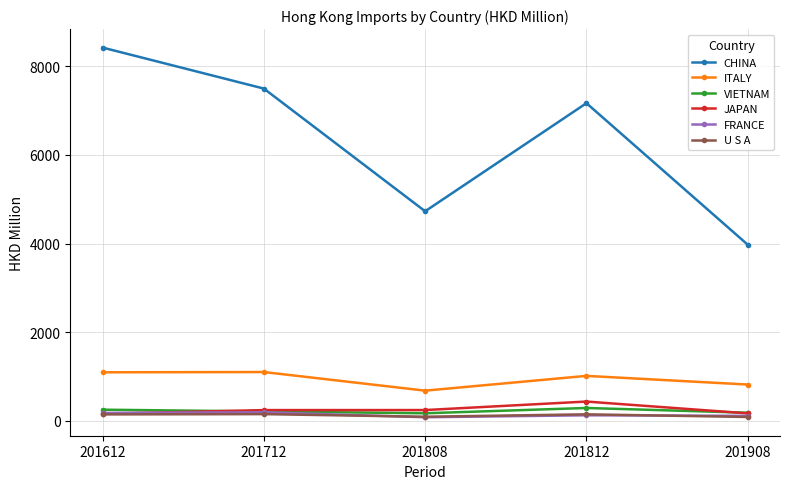

Which series has the largest range (max minus min)?

CHINA